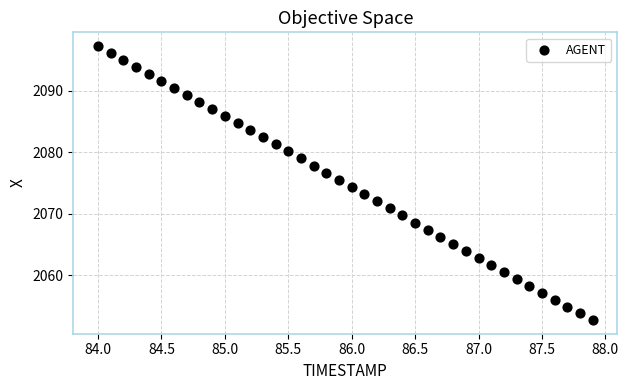

What is the range of Y values (max minus min)?

44.6